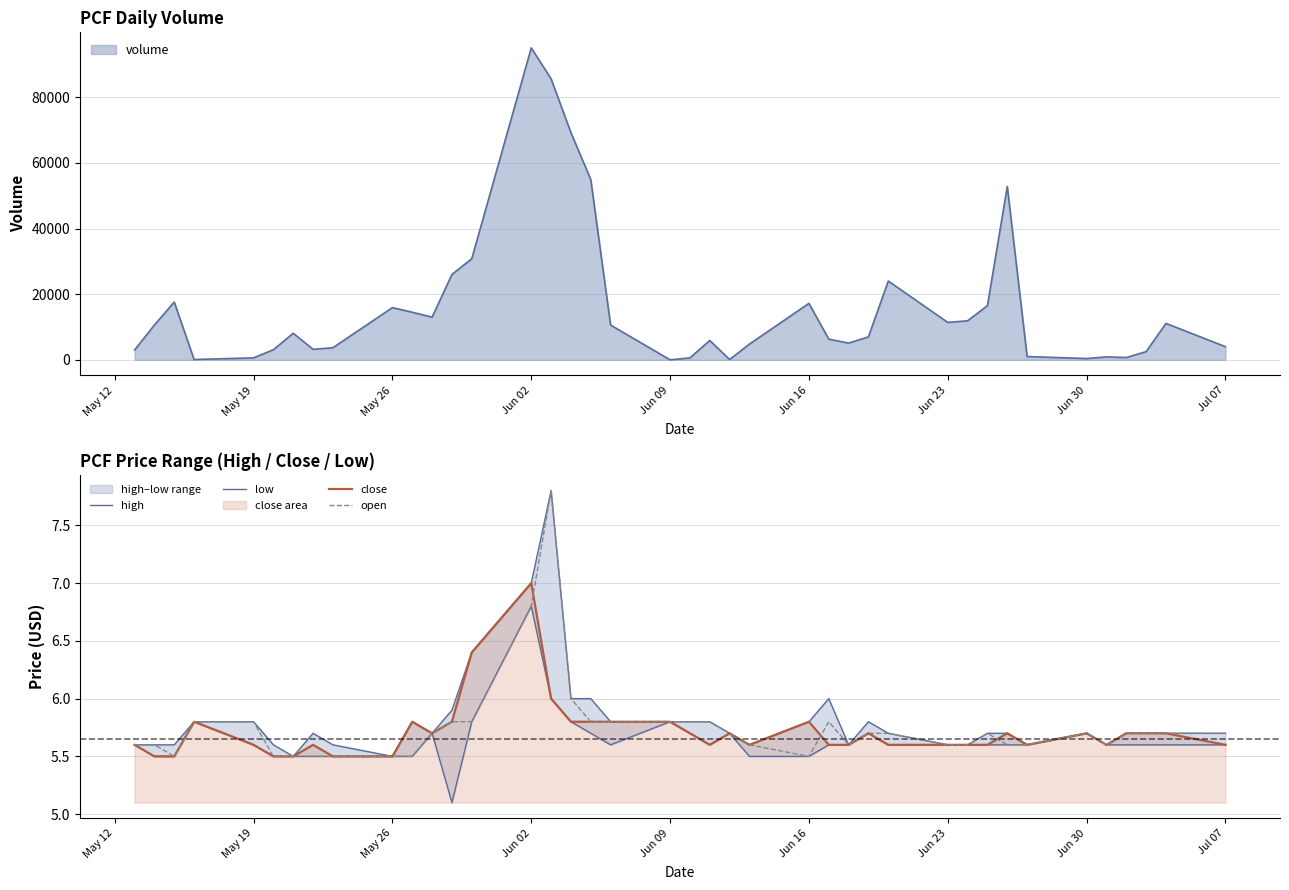

Rank the series by their maximum value, from lowest to highest.

low, close, high, open